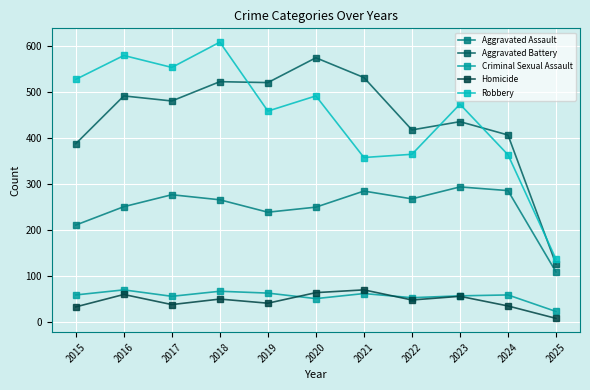

How many interior local peaks does the Homicide series have?

4